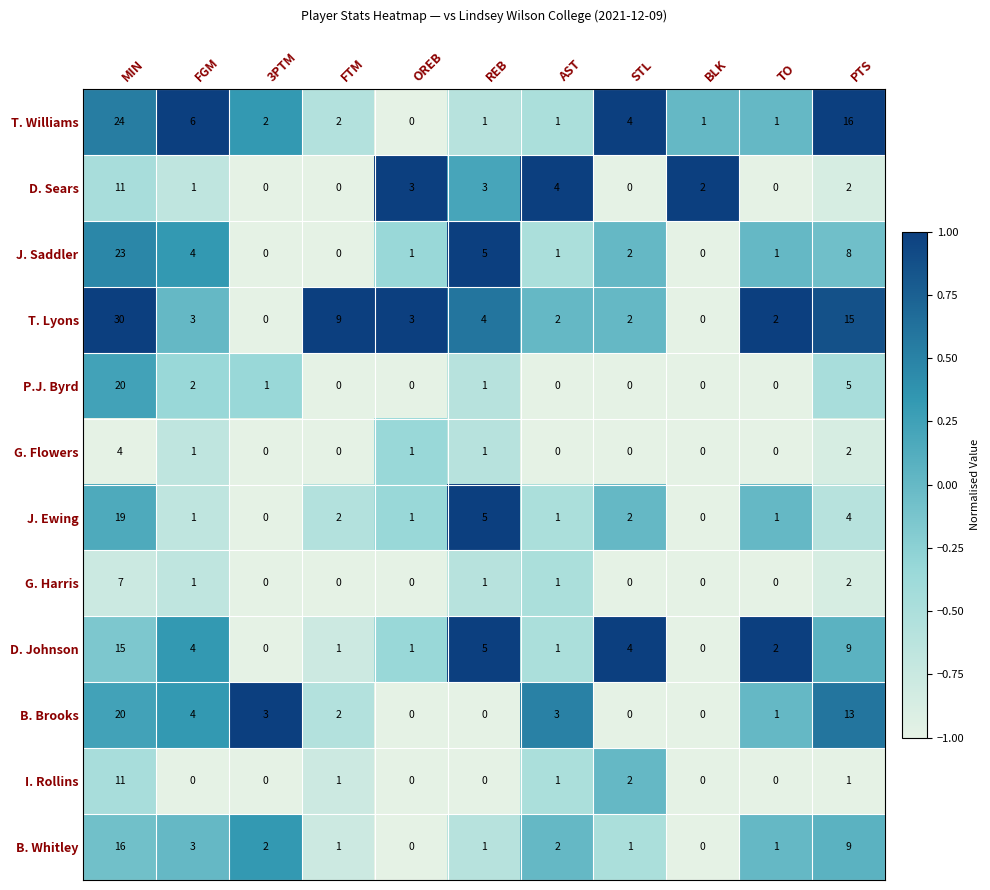

What is the difference between the G. Harris values at MIN and TO?

7